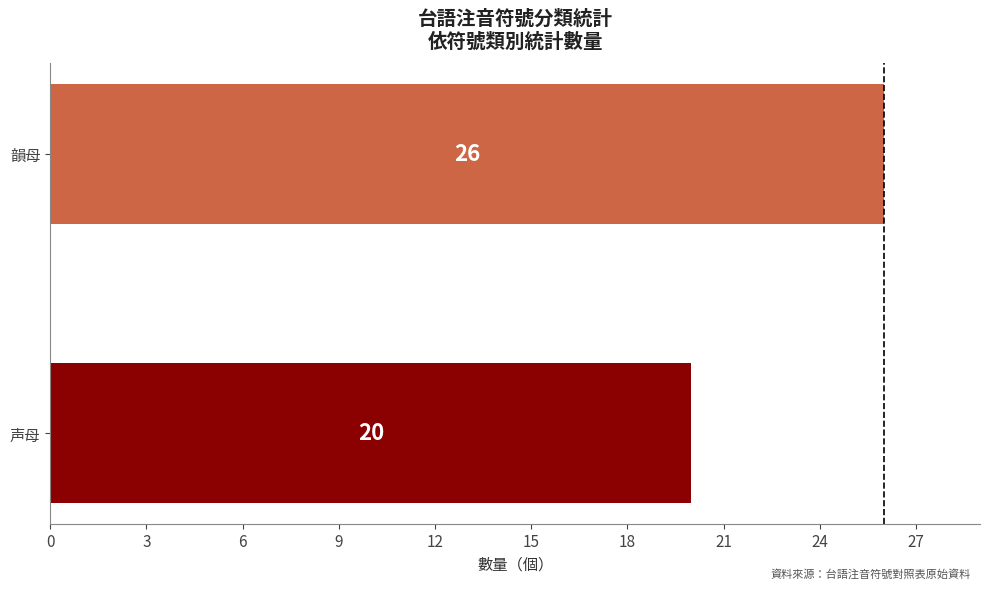

True or false: the data shows 26 at 韻母.

True